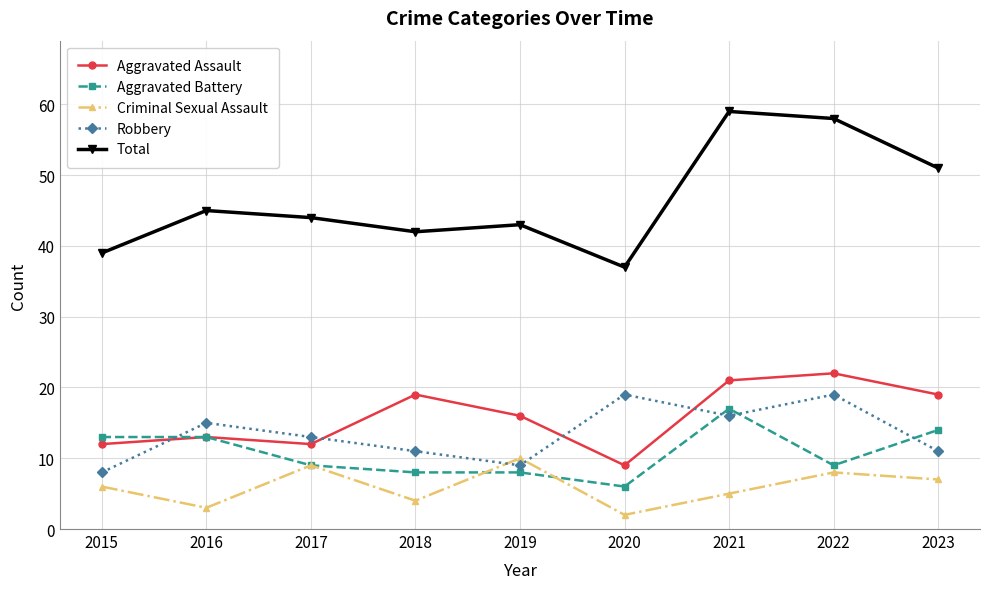

True or false: Aggravated Battery and Total intersect in this chart.

False